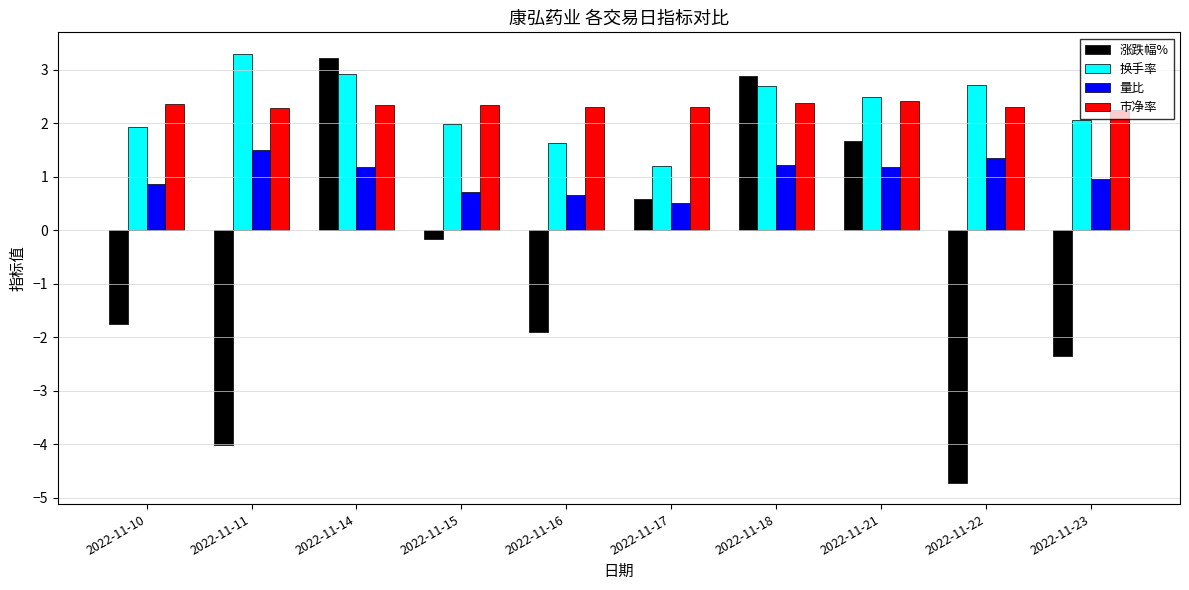

What is the average value of the 市净率 series?

2.3